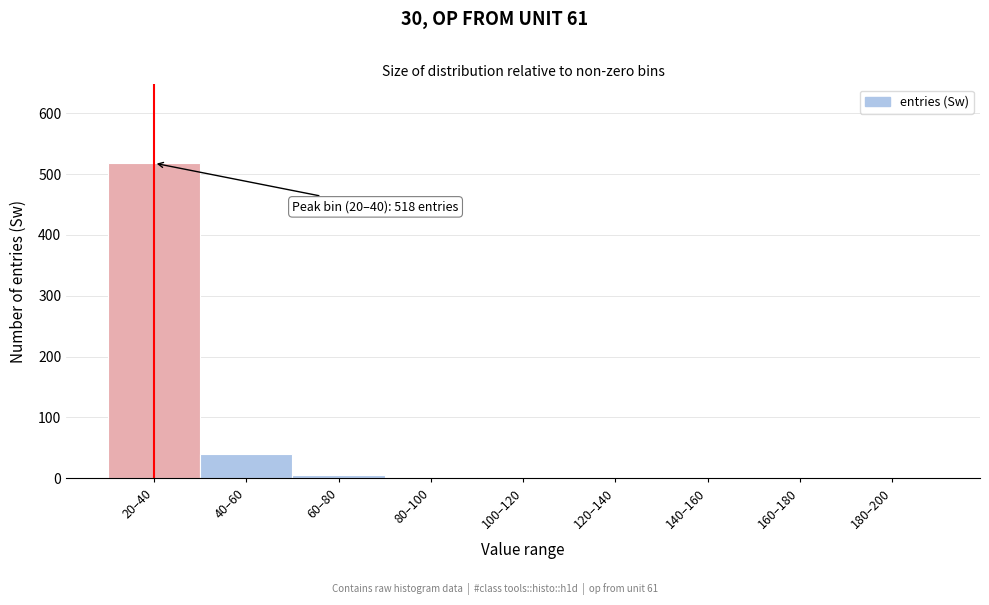

What is the maximum value shown in the chart?

518